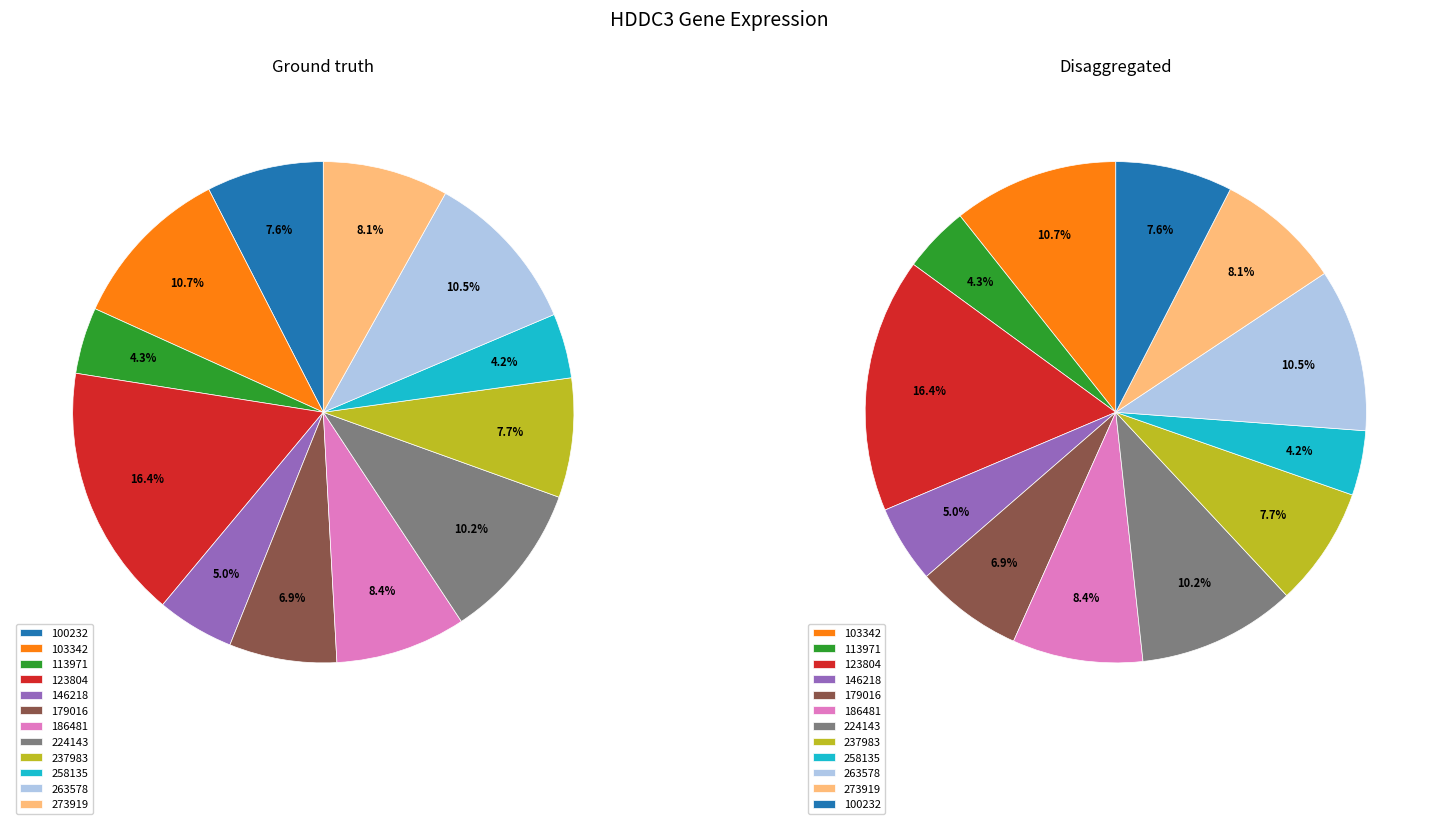

To the nearest percent, what percentage of the pie is 186481?

8%